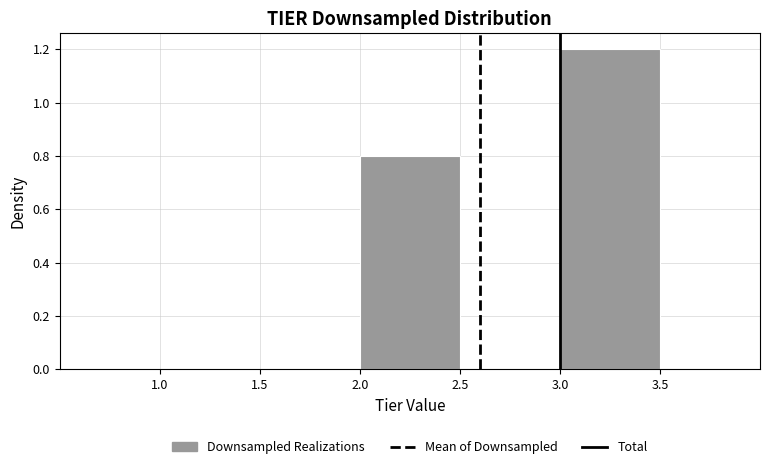

Over which range of the x-axis is the bar tallest?

3.0 to 3.5